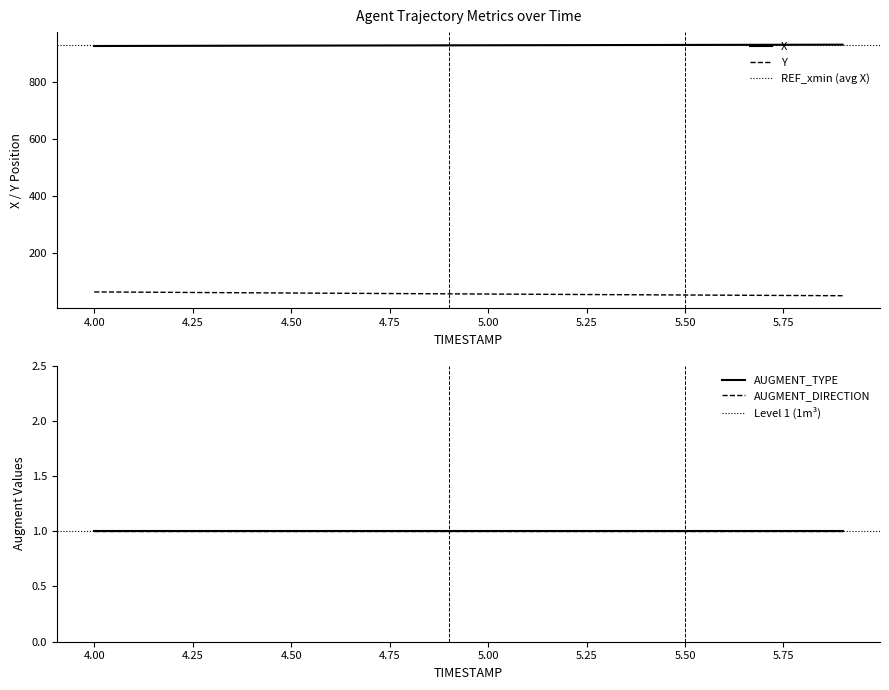

True or false: X and Y cross at least once.

False